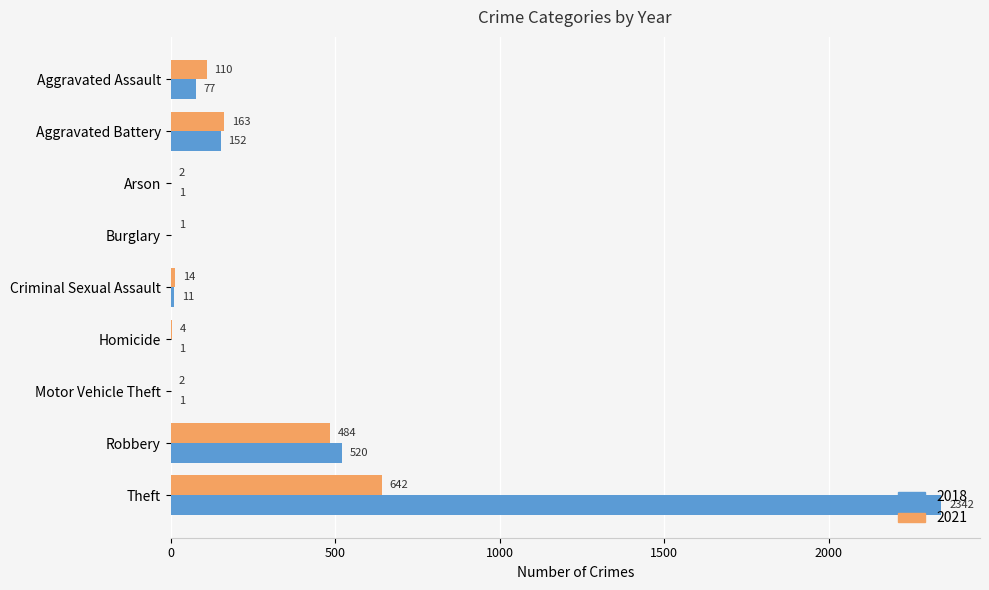

How many distinct data groups are displayed?

2